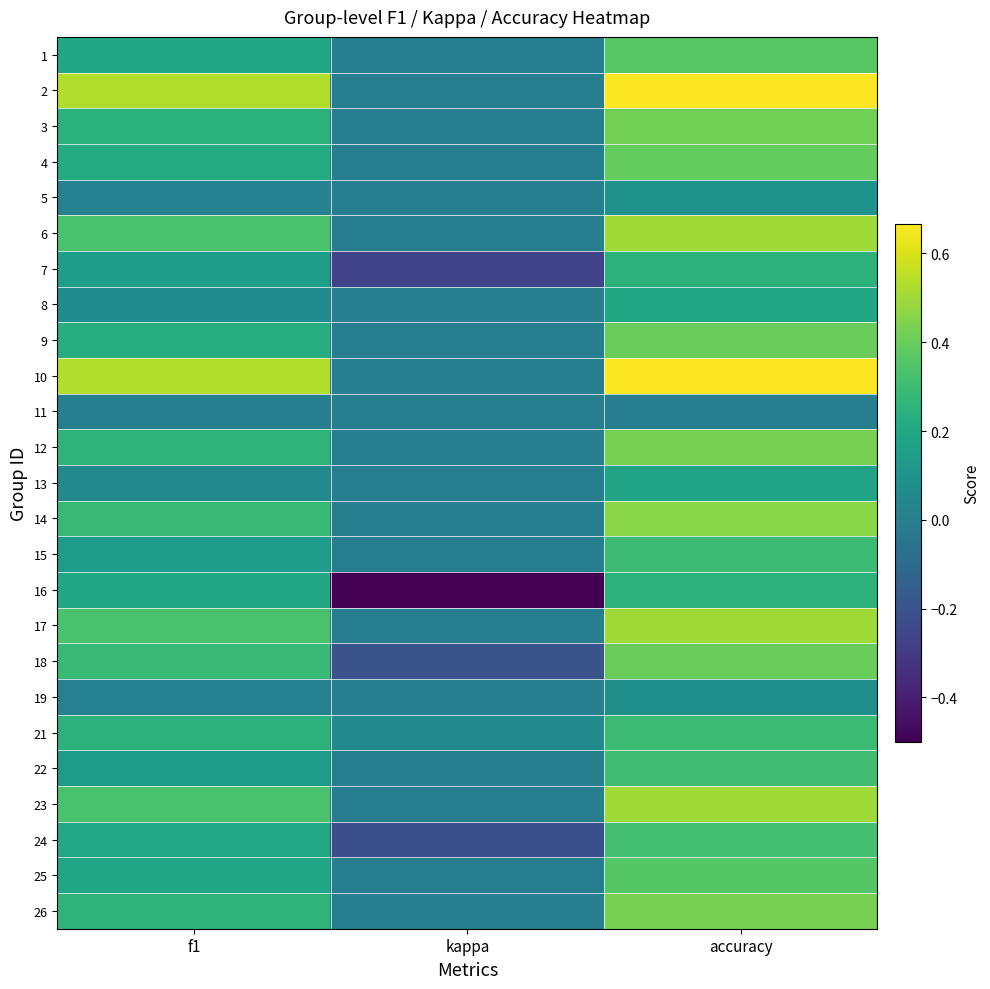

Reading left to right, list all the values displayed in this chart.

1: f1=0.2	kappa=0.0	accuracy=0.4
2: f1=0.5	kappa=0.0	accuracy=0.7
3: f1=0.2	kappa=0.0	accuracy=0.4
4: f1=0.2	kappa=0.0	accuracy=0.4
5: f1=0.0	kappa=0.0	accuracy=0.1
6: f1=0.3	kappa=0.0	accuracy=0.5
7: f1=0.1	kappa=-0.3	accuracy=0.2
8: f1=0.1	kappa=0.0	accuracy=0.2
9: f1=0.2	kappa=0.0	accuracy=0.4
10: f1=0.5	kappa=0.0	accuracy=0.7
11: f1=0.0	kappa=0.0	accuracy=0.0
12: f1=0.3	kappa=0.0	accuracy=0.4
13: f1=0.1	kappa=0.0	accuracy=0.2
14: f1=0.3	kappa=0.0	accuracy=0.5
15: f1=0.1	kappa=0.0	accuracy=0.3
16: f1=0.2	kappa=-0.5	accuracy=0.2
17: f1=0.3	kappa=0.0	accuracy=0.5
18: f1=0.3	kappa=-0.2	accuracy=0.4
19: f1=0.0	kappa=0.0	accuracy=0.1
21: f1=0.3	kappa=0.1	accuracy=0.3
22: f1=0.1	kappa=0.0	accuracy=0.3
23: f1=0.3	kappa=0.0	accuracy=0.5
24: f1=0.2	kappa=-0.2	accuracy=0.3
25: f1=0.2	kappa=0.0	accuracy=0.4
26: f1=0.3	kappa=0.0	accuracy=0.4